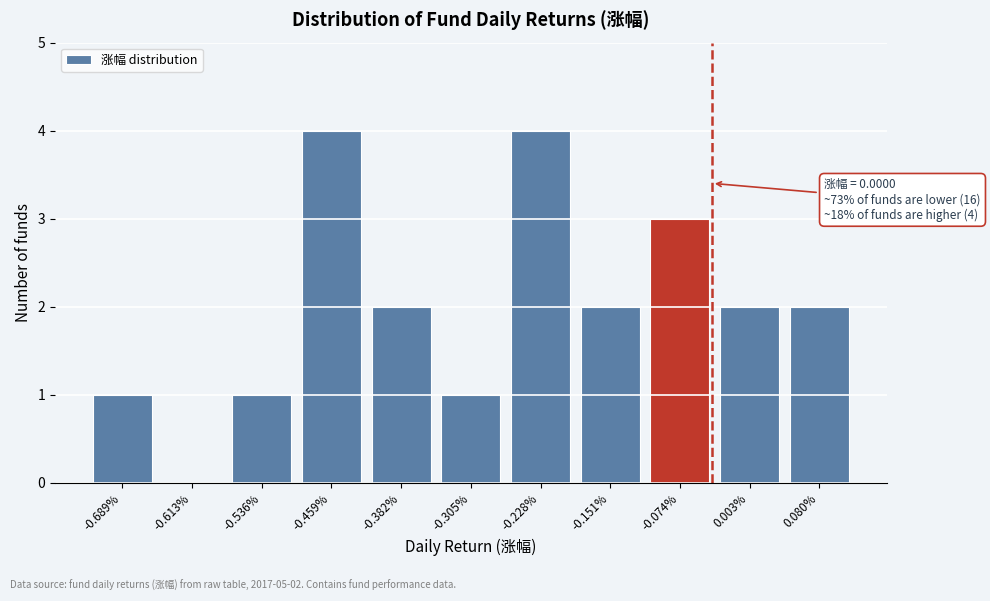

Reading left to right, what are all the values shown in this chart?

-0.689%=1	-0.613%=0	-0.536%=1	-0.459%=4	-0.382%=2	-0.305%=1	-0.228%=4	-0.151%=2	-0.074%=3	0.003%=2	0.080%=2